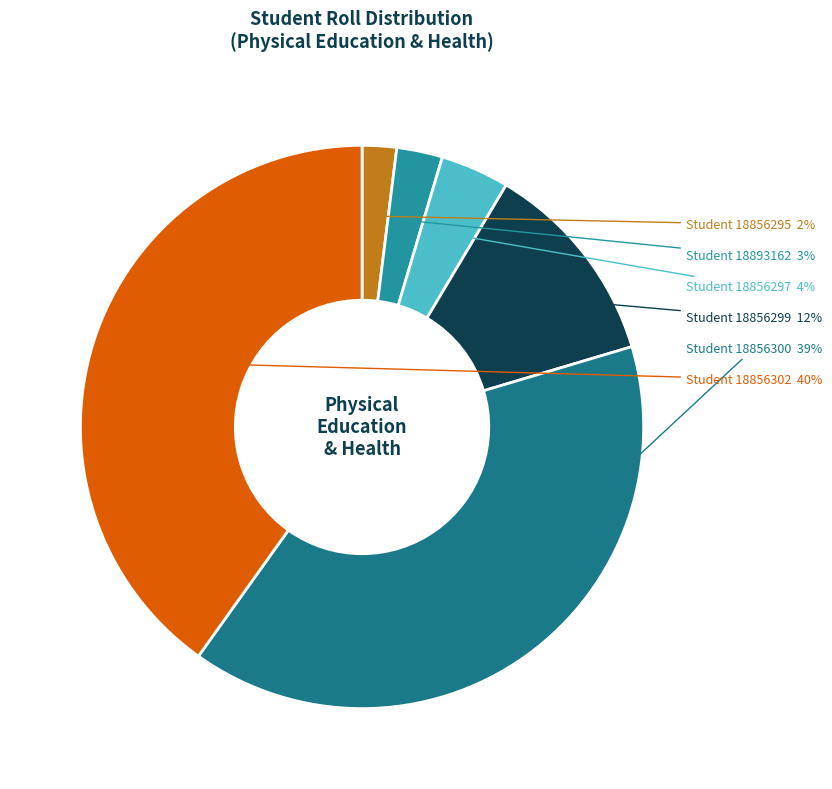

Which category has the smallest portion of the pie?

18856295